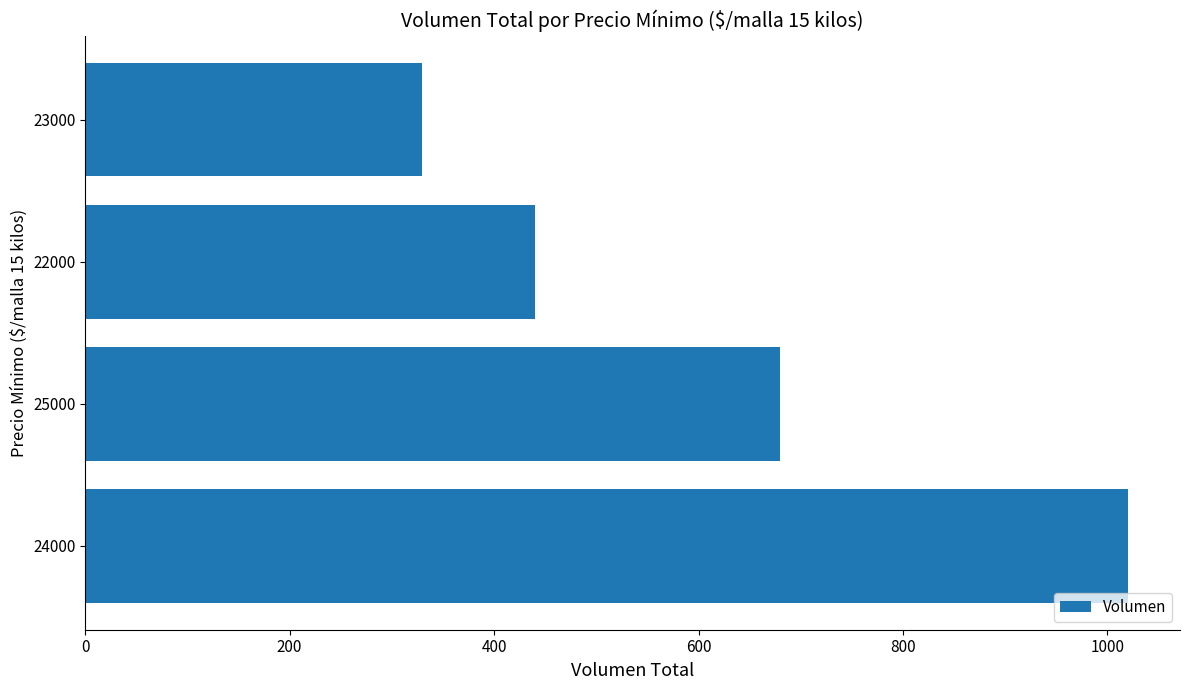

List the labels in order of value, smallest first.

23000, 22000, 25000, 24000